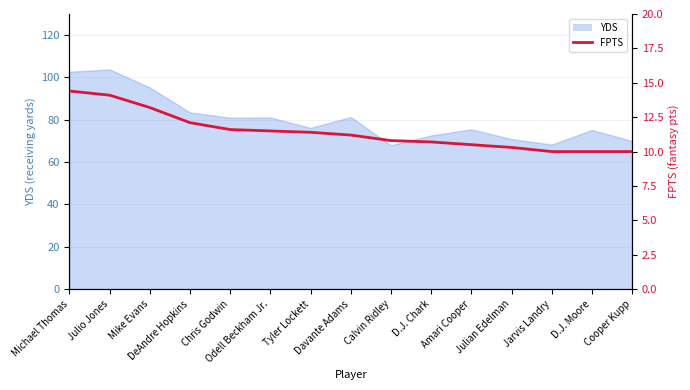

List the labels in order of value, smallest first.

Jarvis Landry, D.J. Moore, Cooper Kupp, Julian Edelman, Amari Cooper, D.J. Chark, Calvin Ridley, Davante Adams, Tyler Lockett, Odell Beckham Jr., Chris Godwin, DeAndre Hopkins, Mike Evans, Julio Jones, Michael Thomas